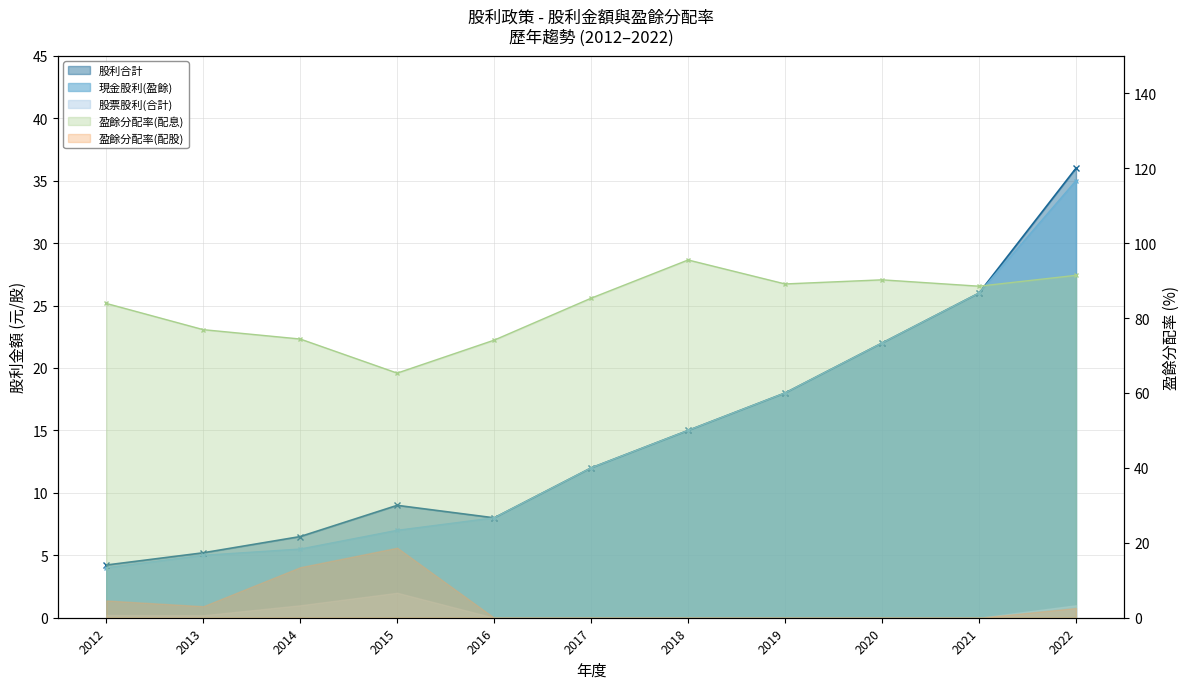

At which category is the sum across all series the highest?

2022